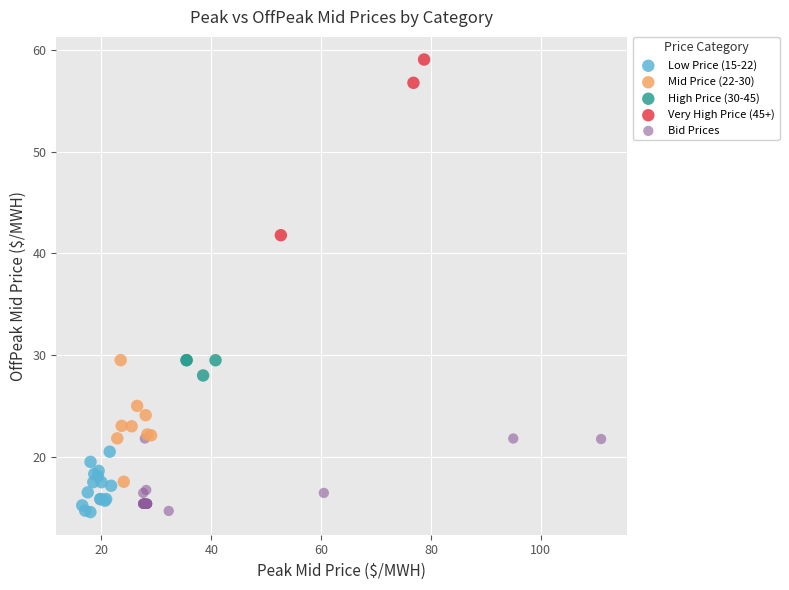

Which series has the largest Y range (max minus min)?

Very High Price (45+)